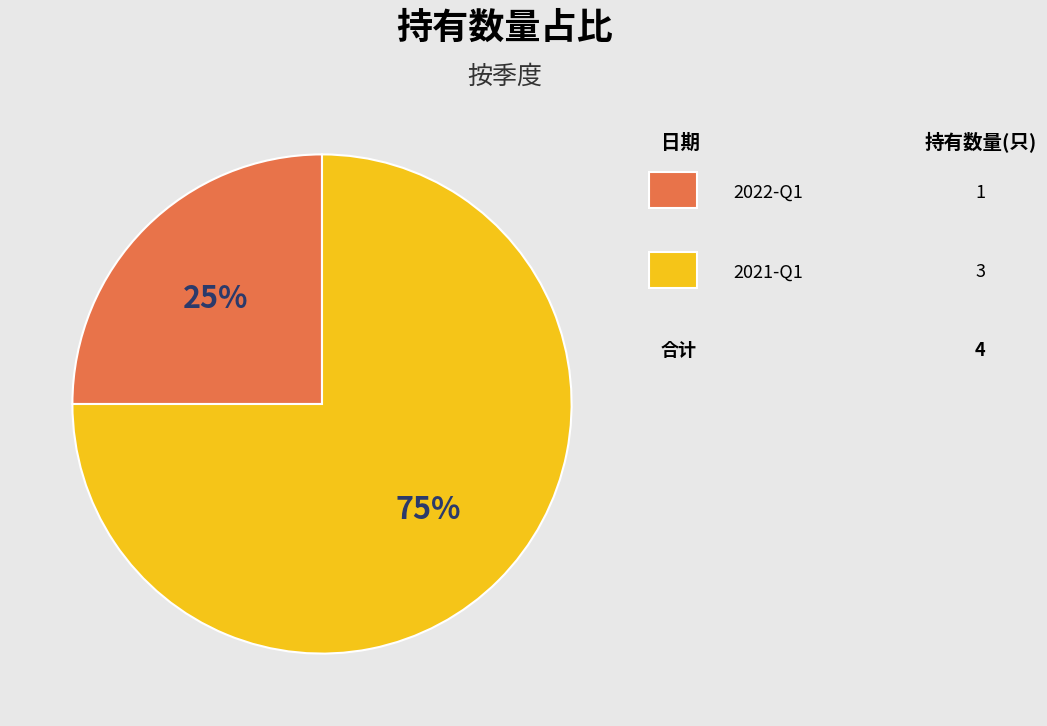

To the nearest percent, what is the average slice percentage?

50%